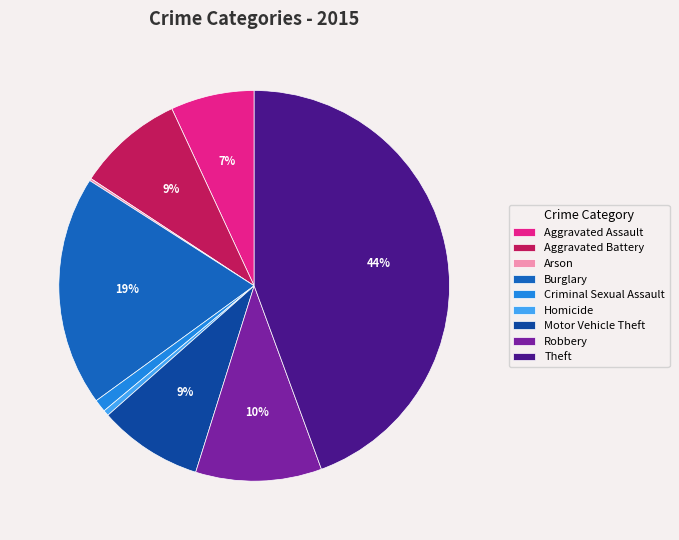

Does any single category account for the majority?

No